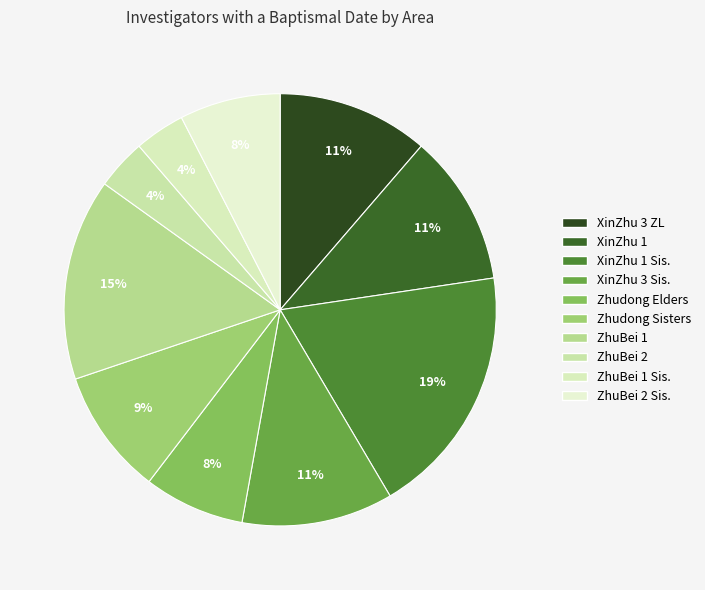

What is the largest slice in the pie chart?

XinZhu 1 Sis.